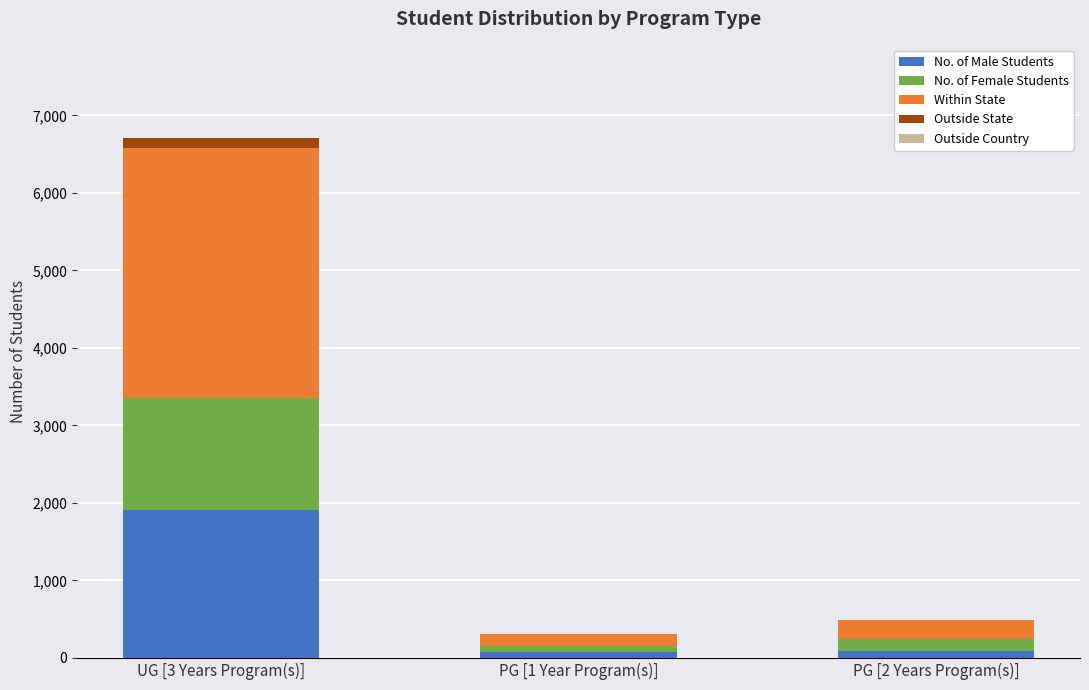

Are the bars horizontal?

No